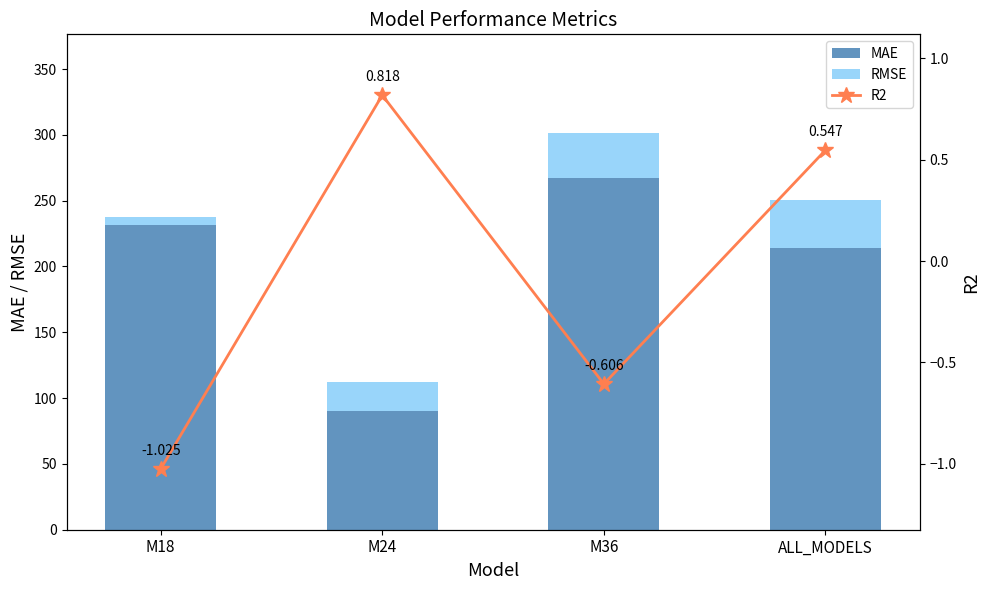

Which series changed the most between M36 and ALL_MODELS?

MAE